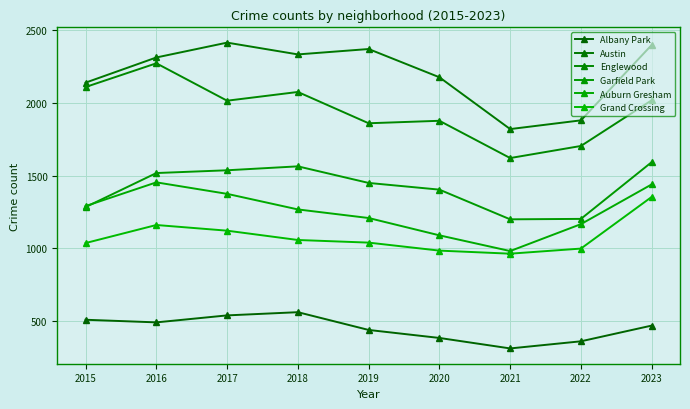

Where is the first local maximum for Grand Crossing?

2016